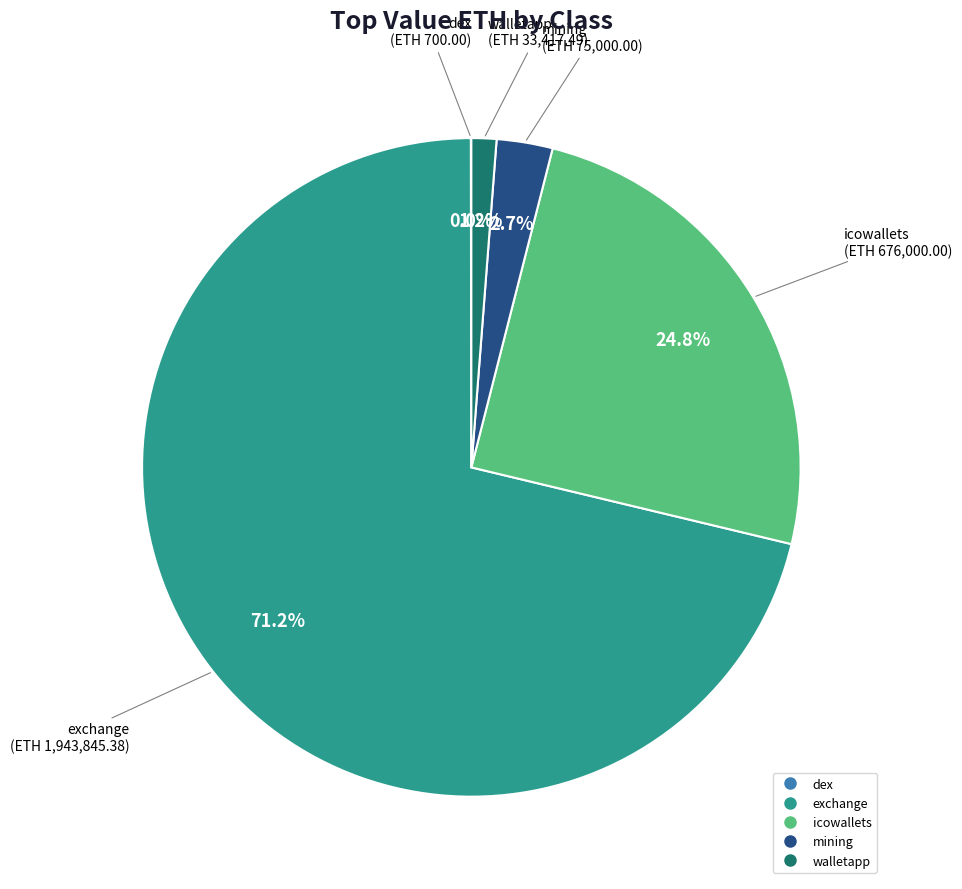

Which slice is the largest?

exchange